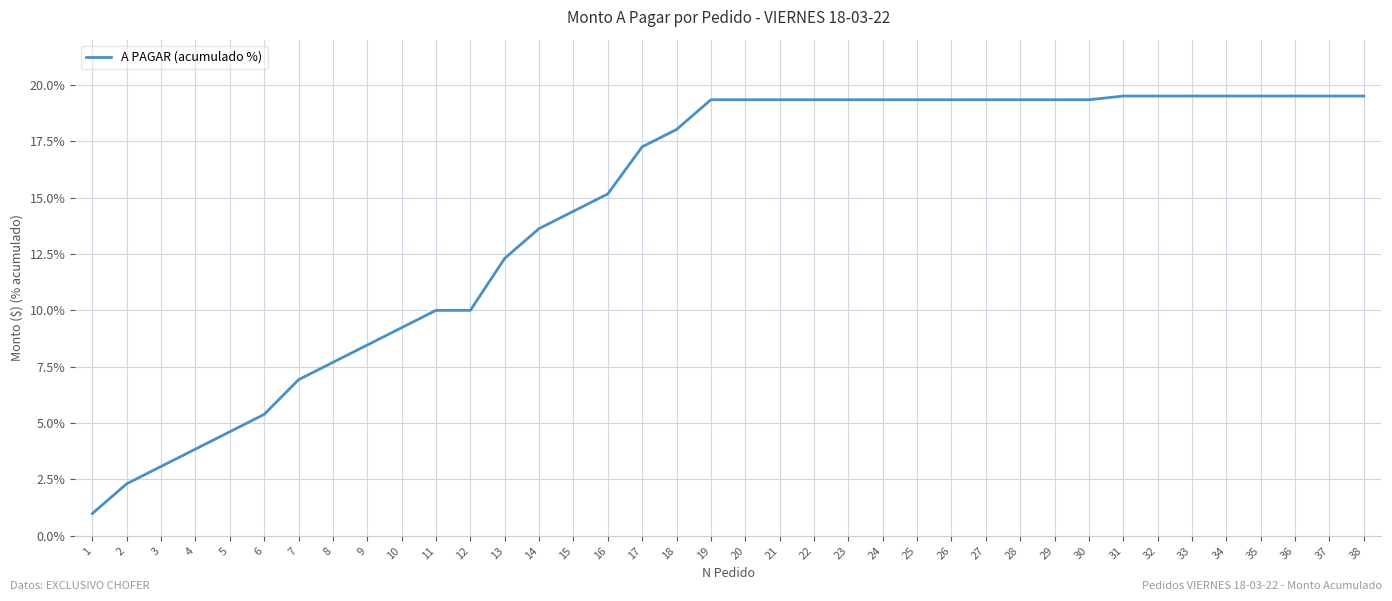

The value at 20 is 19.3. True or false?

True